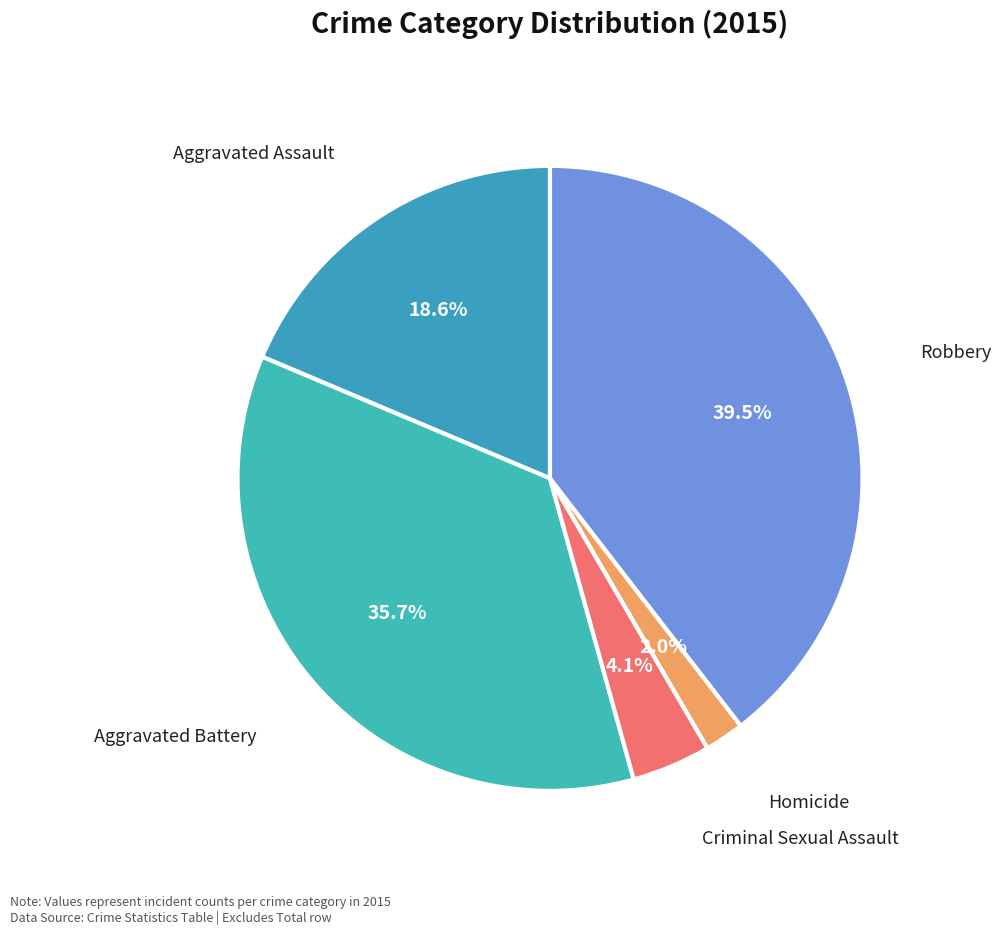

Count the number of slices in the pie.

5